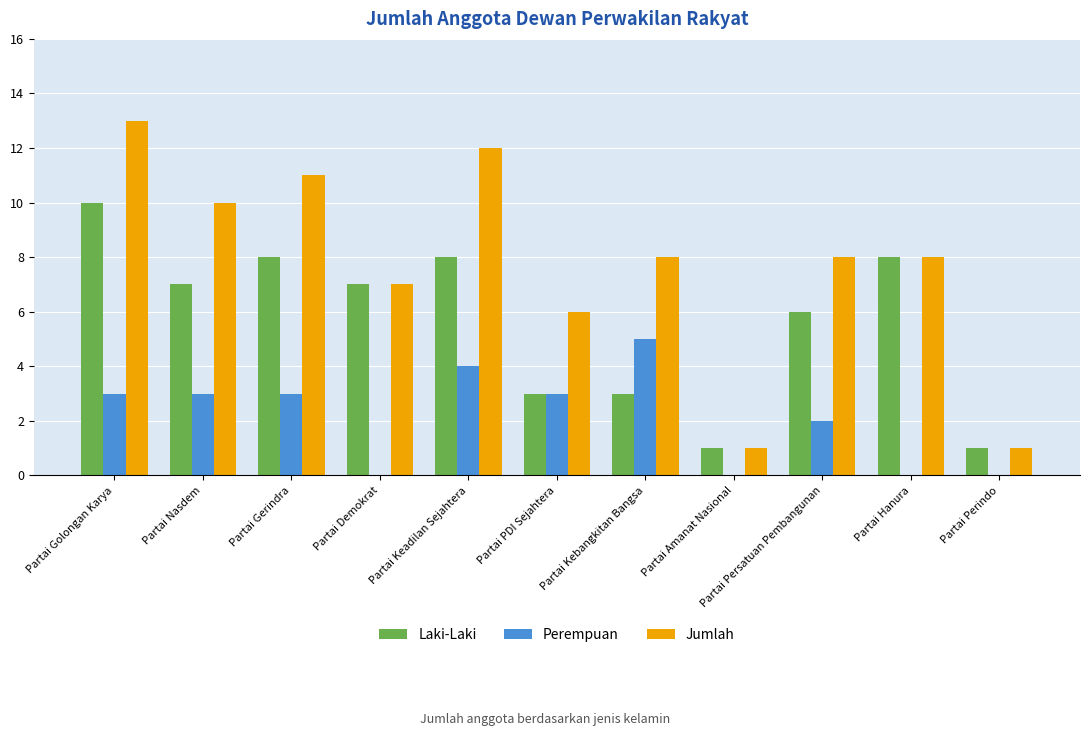

What is the sum of all Perempuan values?

23